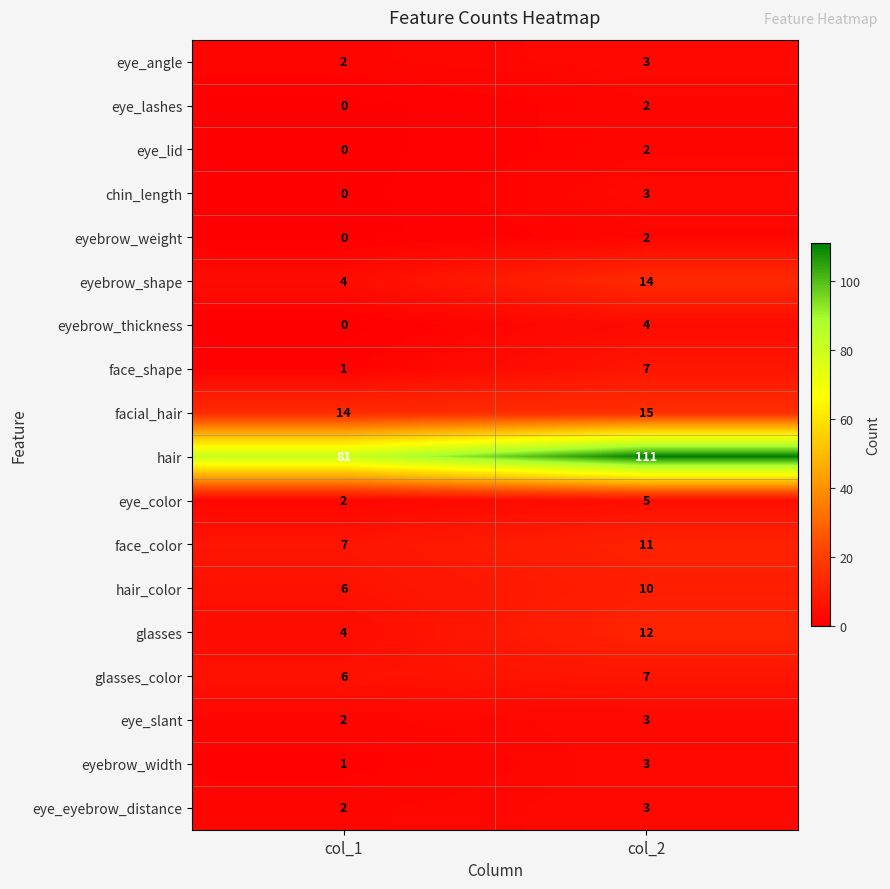

At which category does the chart reach its peak across all series?

col_2